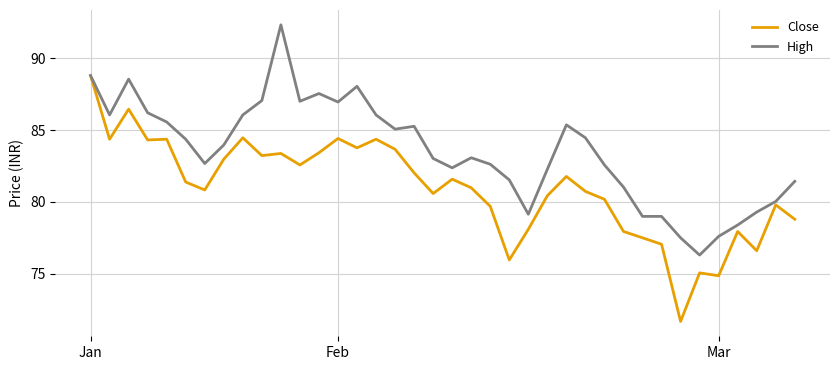

Which series has the largest total across all categories?

High